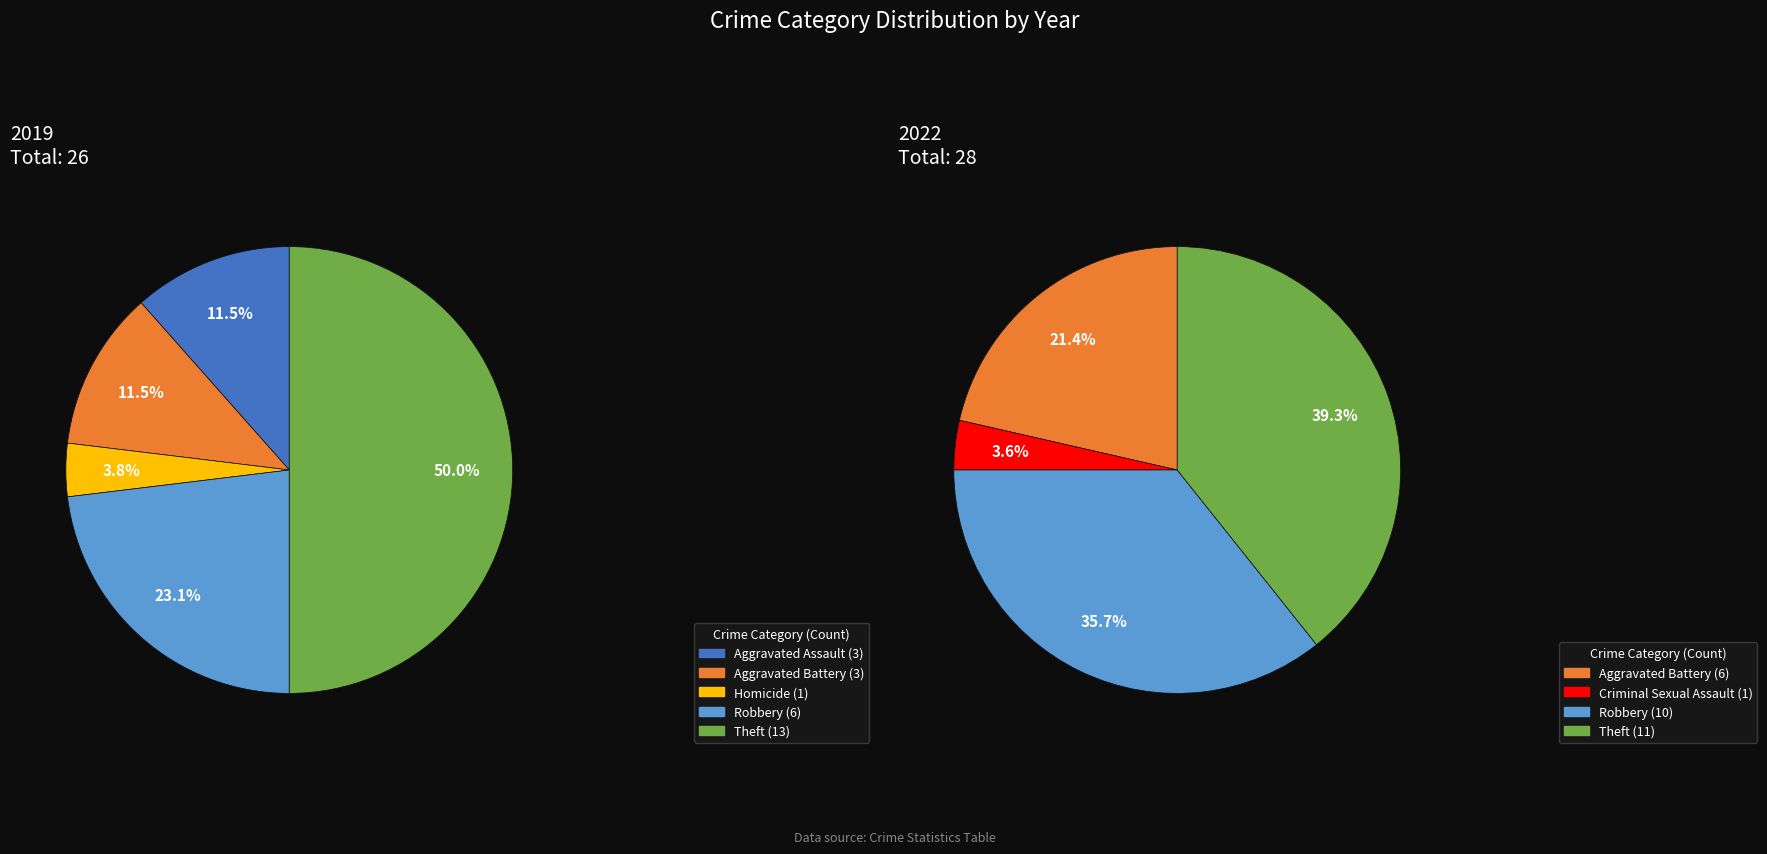

Is it true that 4 is 0% of the pie?

True